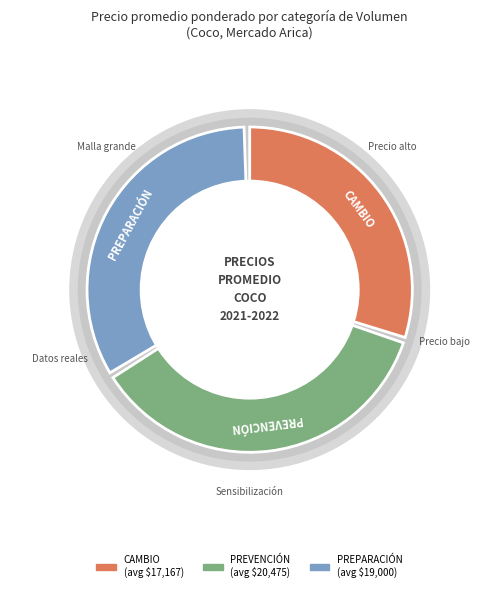

Count the number of slices in the pie.

9